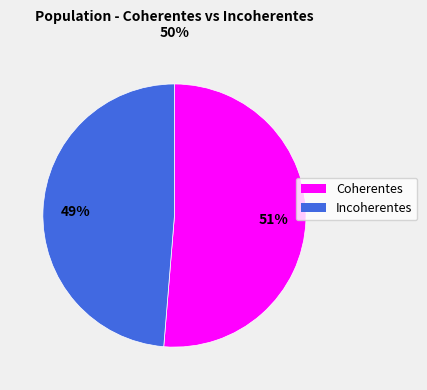

Count the number of slices in the pie.

2